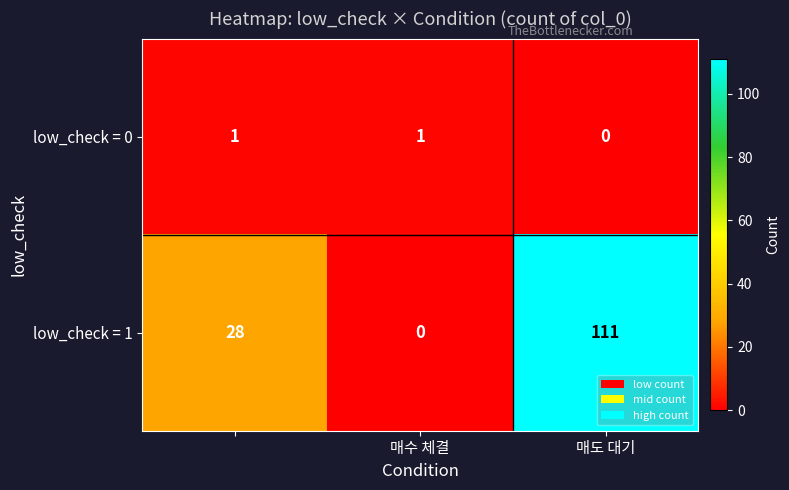

At how many categories does at least one series exceed 39?

1